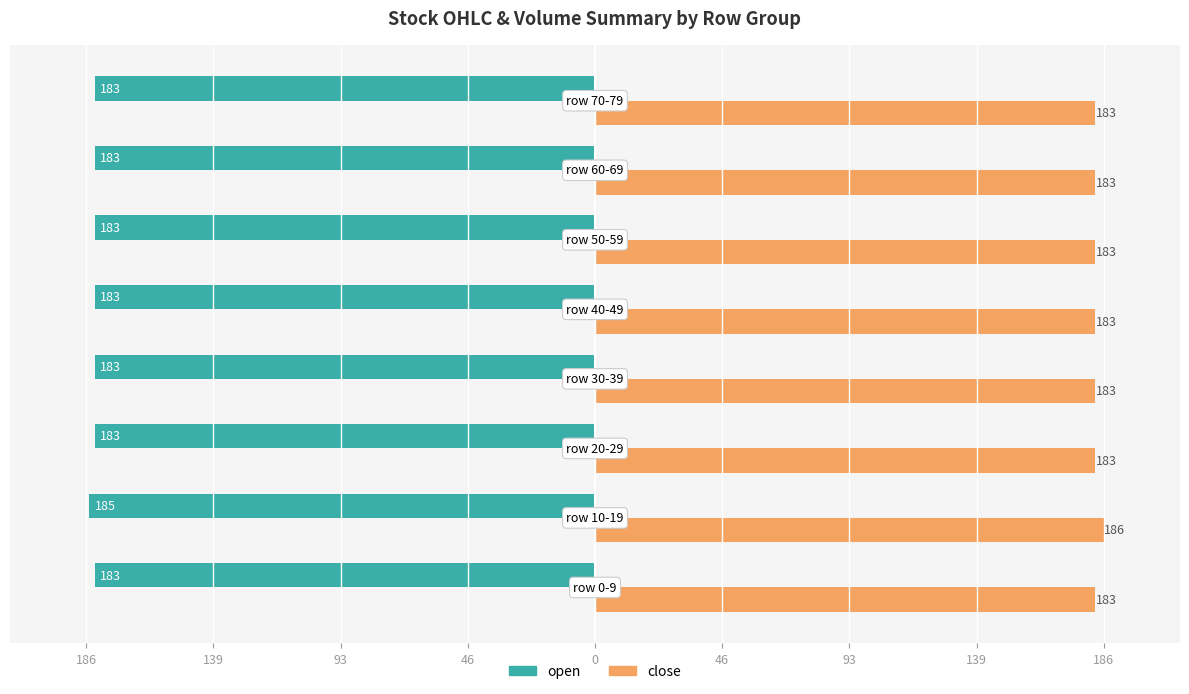

What are all the series names shown in the legend?

open, close